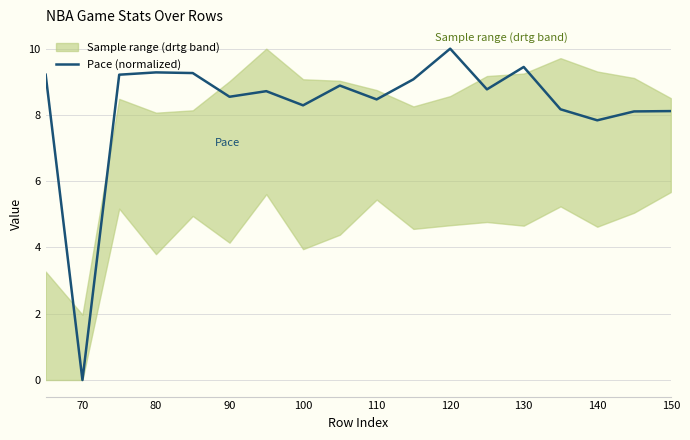

The value of Pace (normalized) at 80 is 15.9. True or false?

False